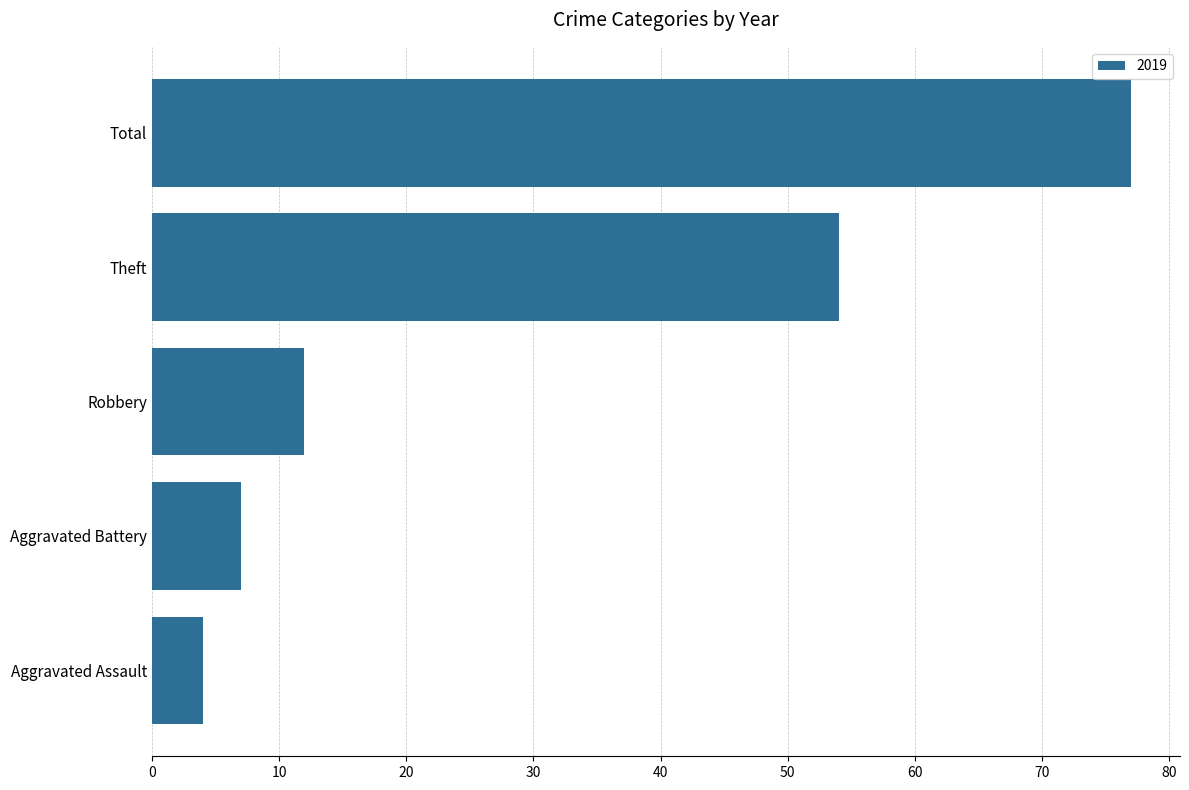

Which label corresponds to the smallest value in the chart?

Aggravated Assault